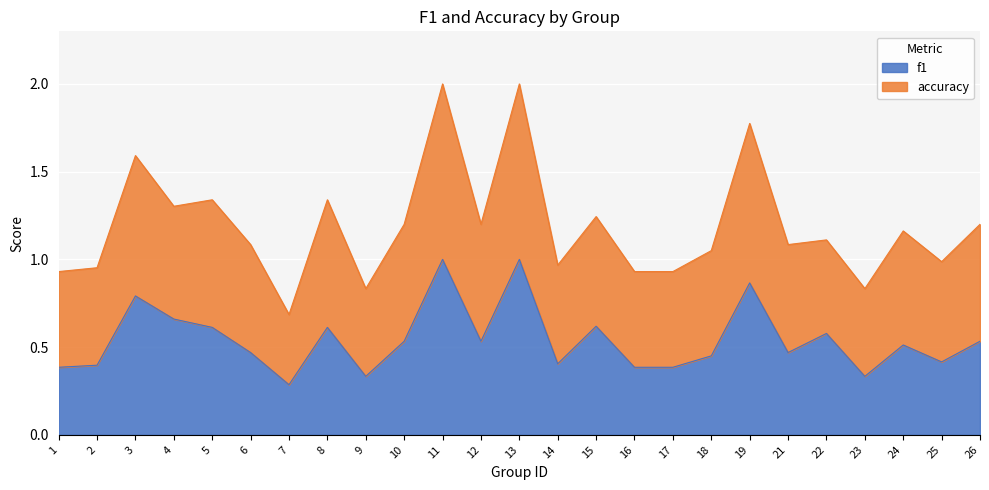

The f1 series shows 0.6 at 14. True or false?

False